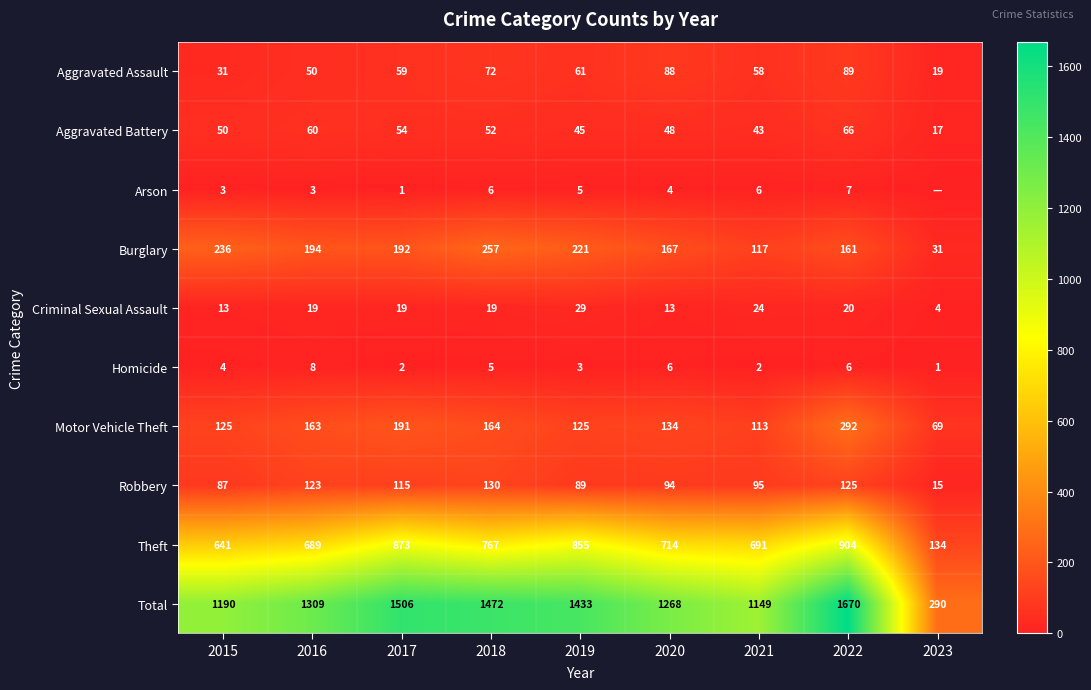

Rank the categories by Theft value from highest to lowest.

2022, 2017, 2019, 2018, 2020, 2021, 2016, 2015, 2023